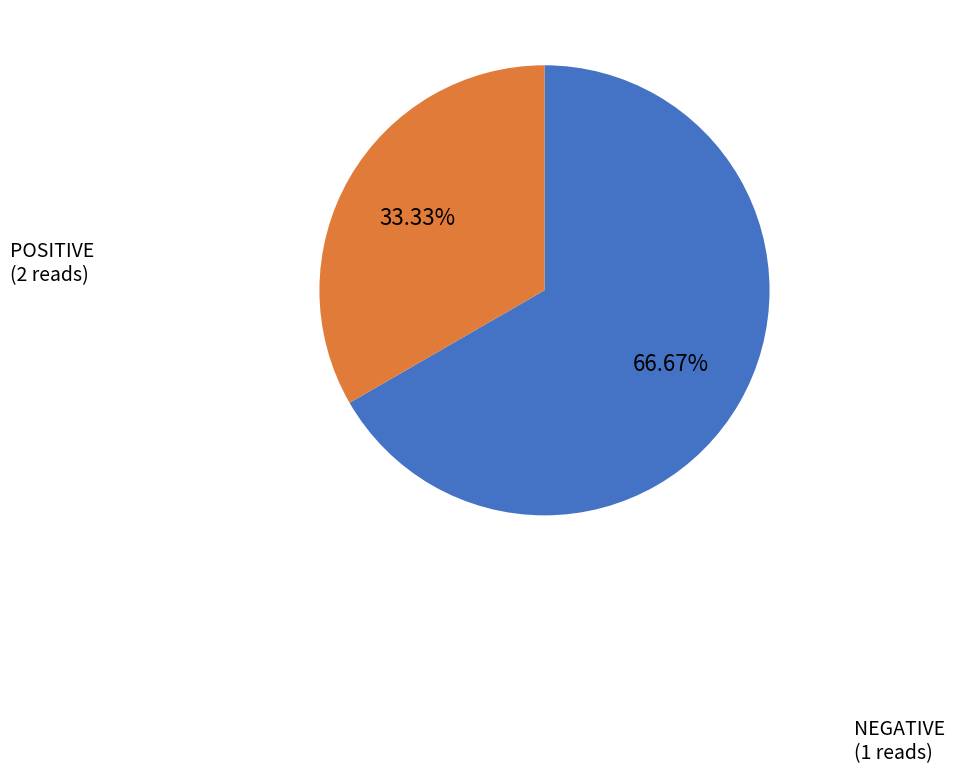

How many segments does this pie chart have?

2